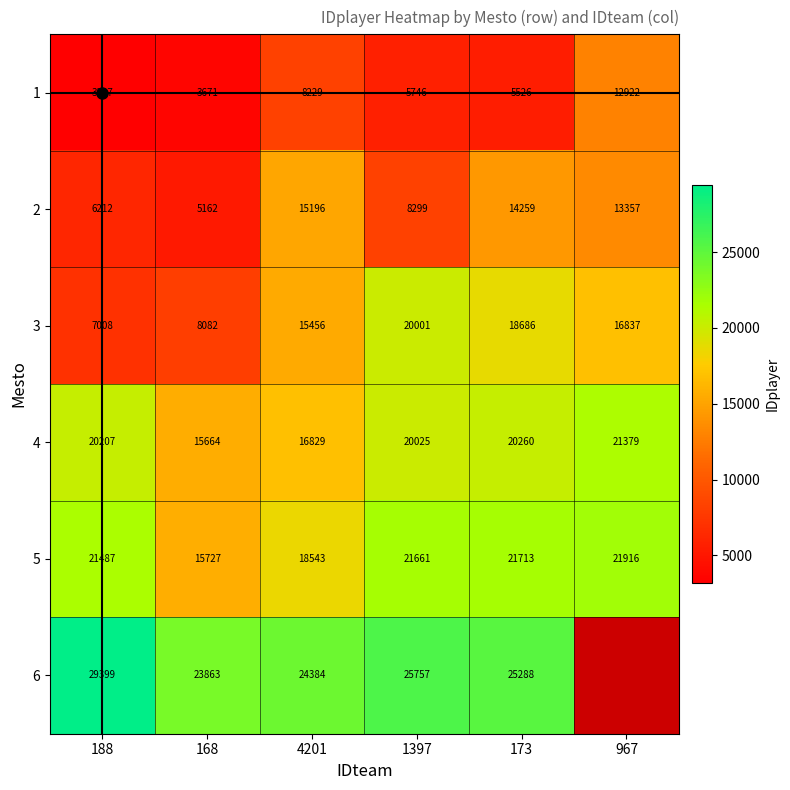

The value of 4 at 967 is 6077.0. True or false?

False